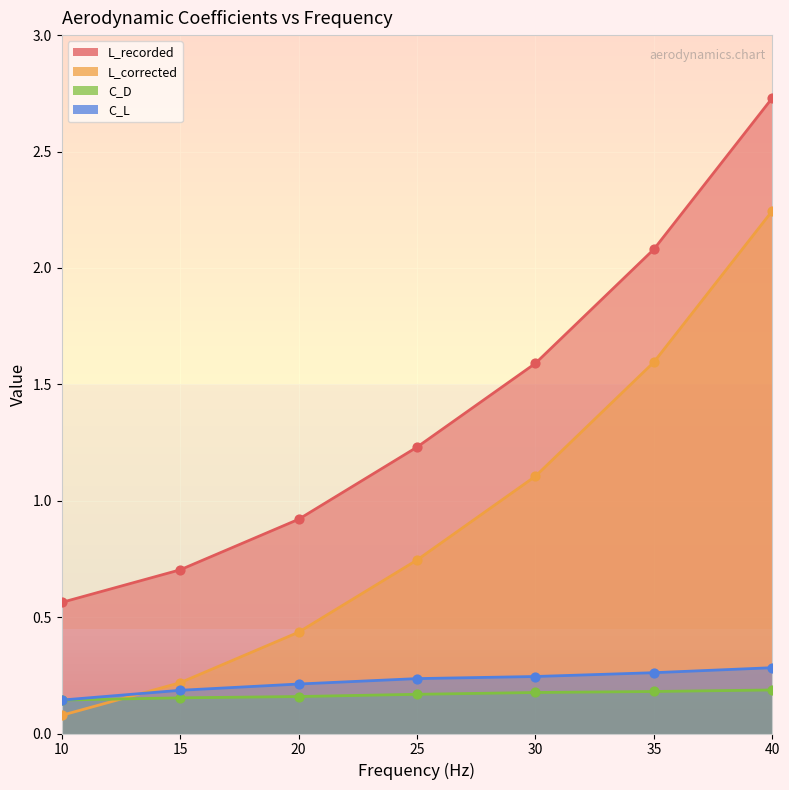

Which series contains the lowest Y value?

L_corrected